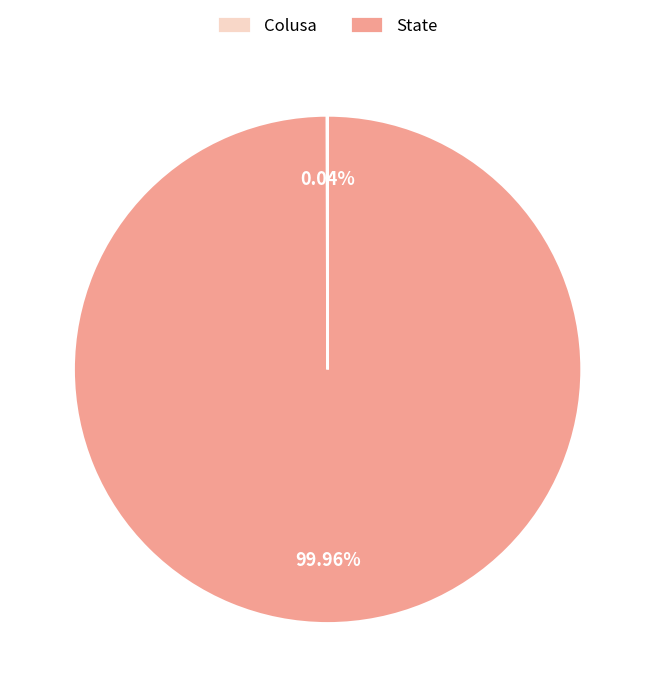

Is it true that State is 93% of the pie?

False